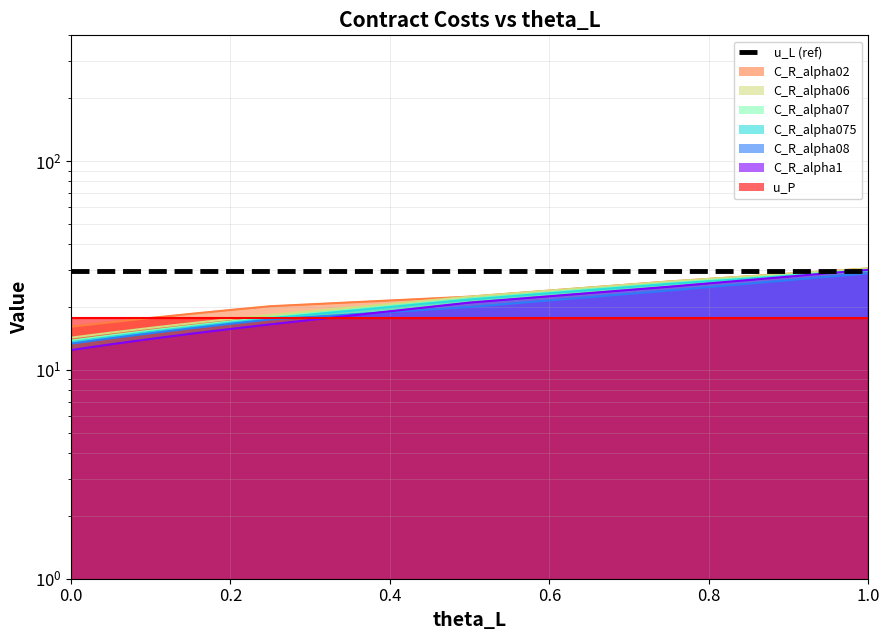

At which label is C_R_alpha02 closest to 23?

0.5